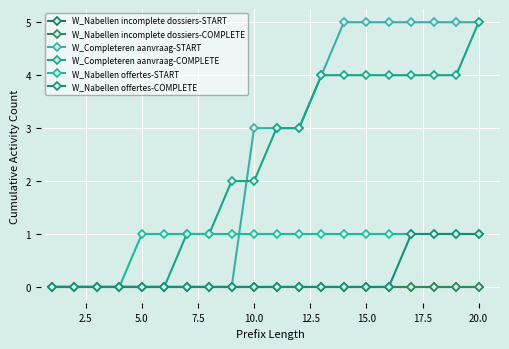

True or false: W_Nabellen offertes-START has more than 2 points higher than both neighbors.

False